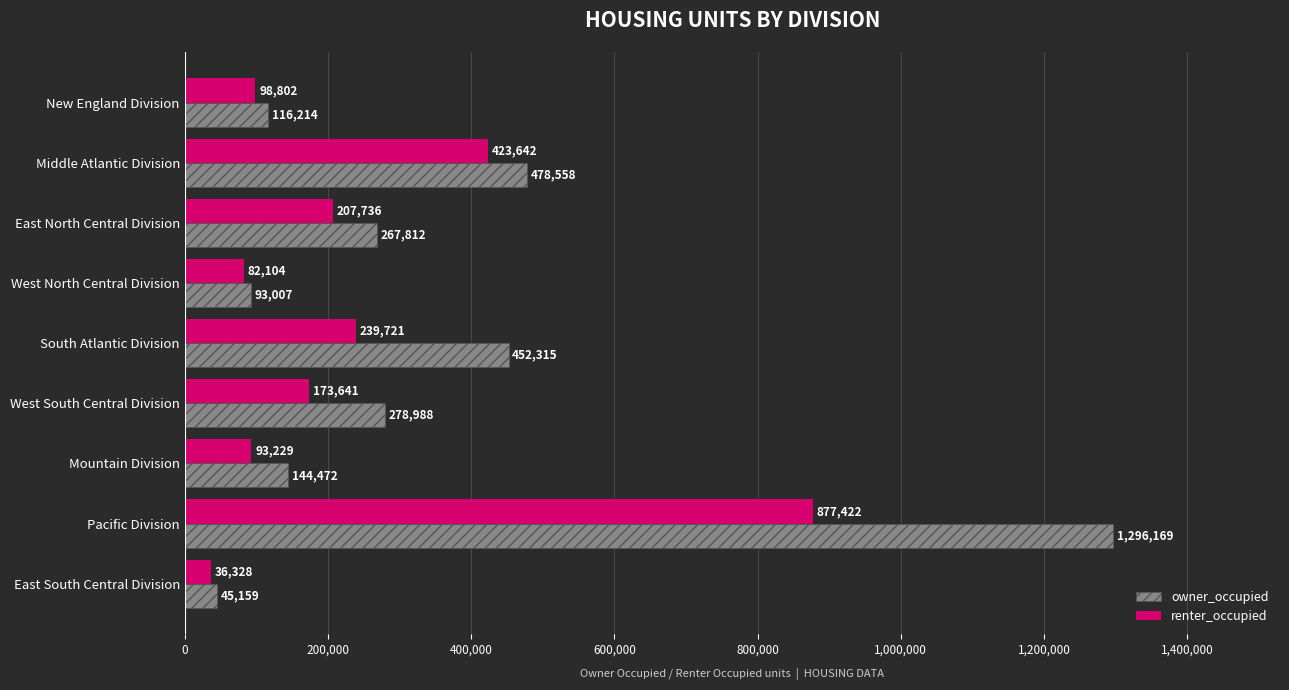

What is the total value across all series at Middle Atlantic Division?

902200